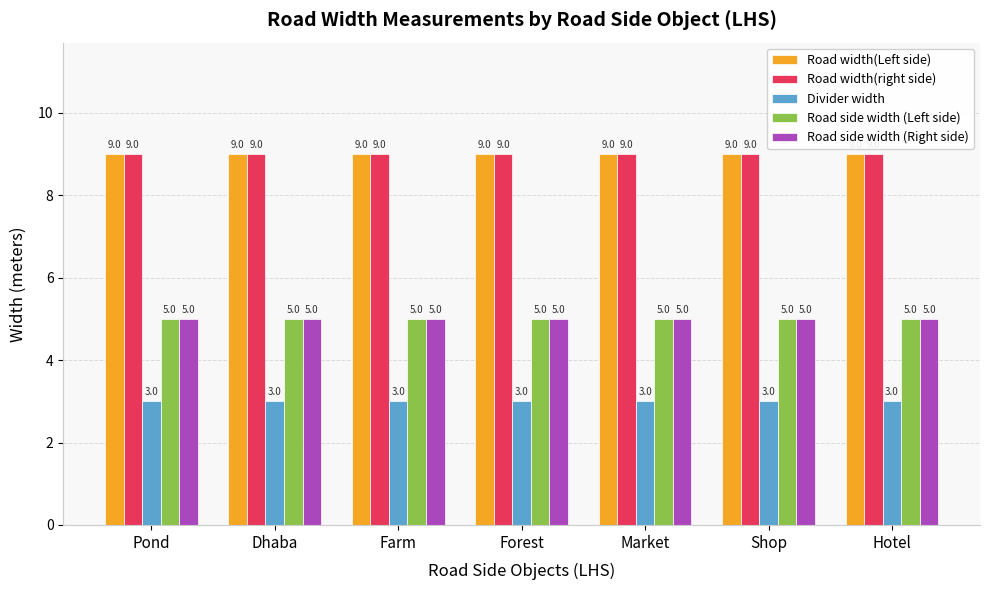

What is the minimum value for Road side width (Right side)?

5